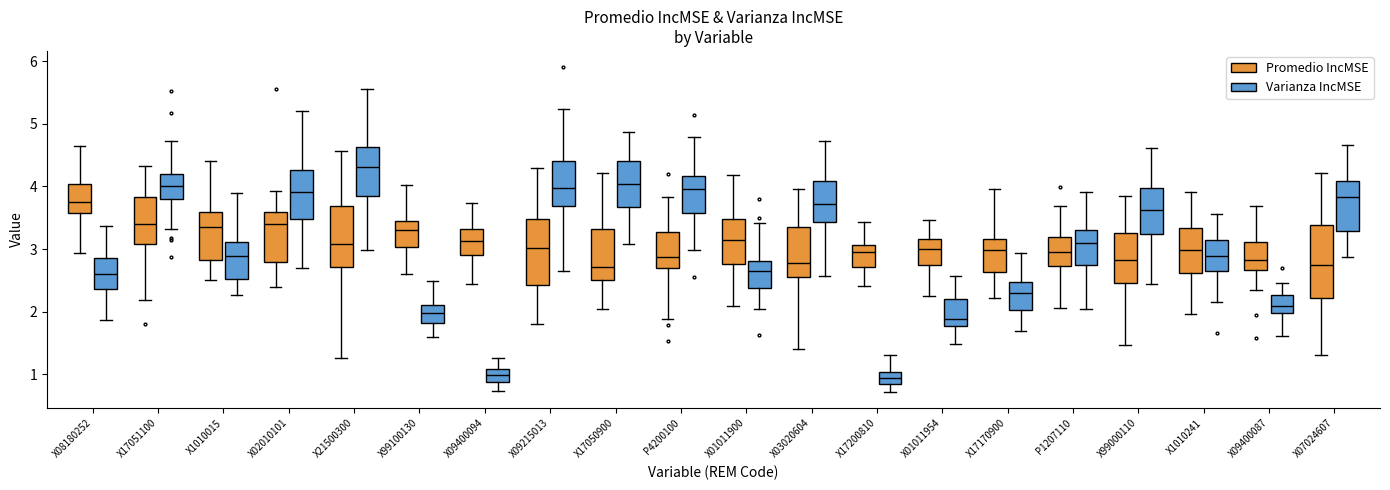

Comparing the boxes themselves (not the whiskers), which one is the tallest?

X07024607 (Promedio IncMSE)